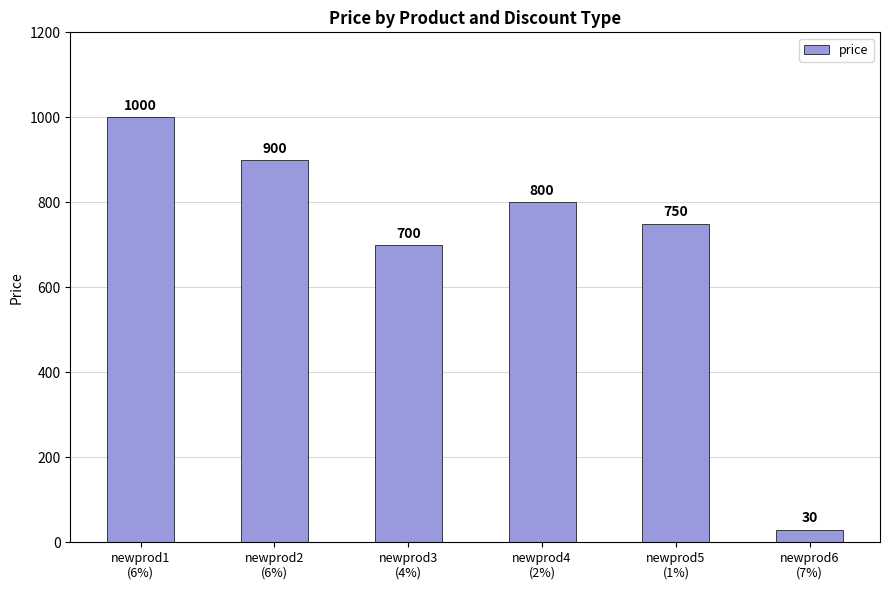

At which category does the chart reach its minimum across all series?

newprod6
(7%)